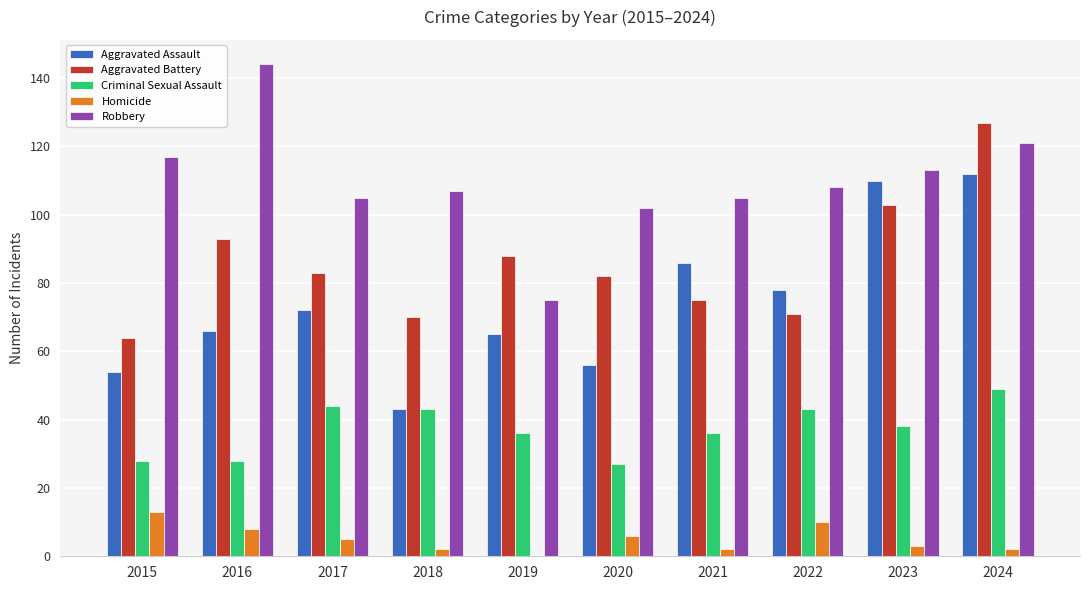

At which category does the chart reach its peak across all series?

2016